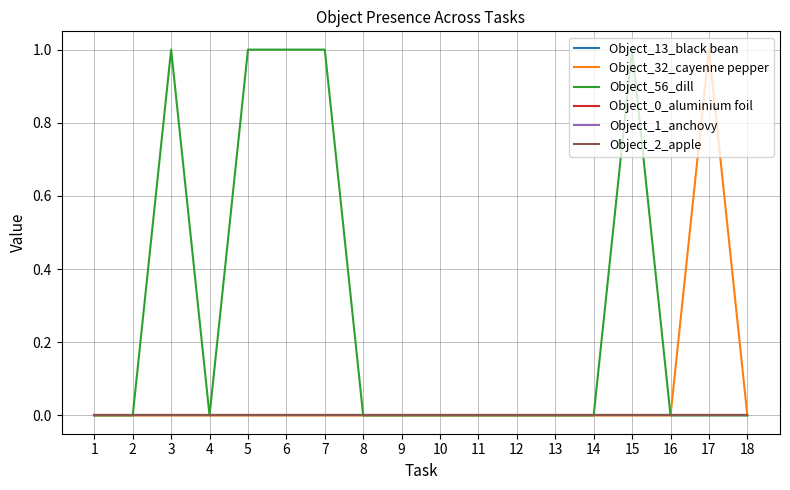

True or false: Object_13_black bean has more than 2 interior local peaks.

False